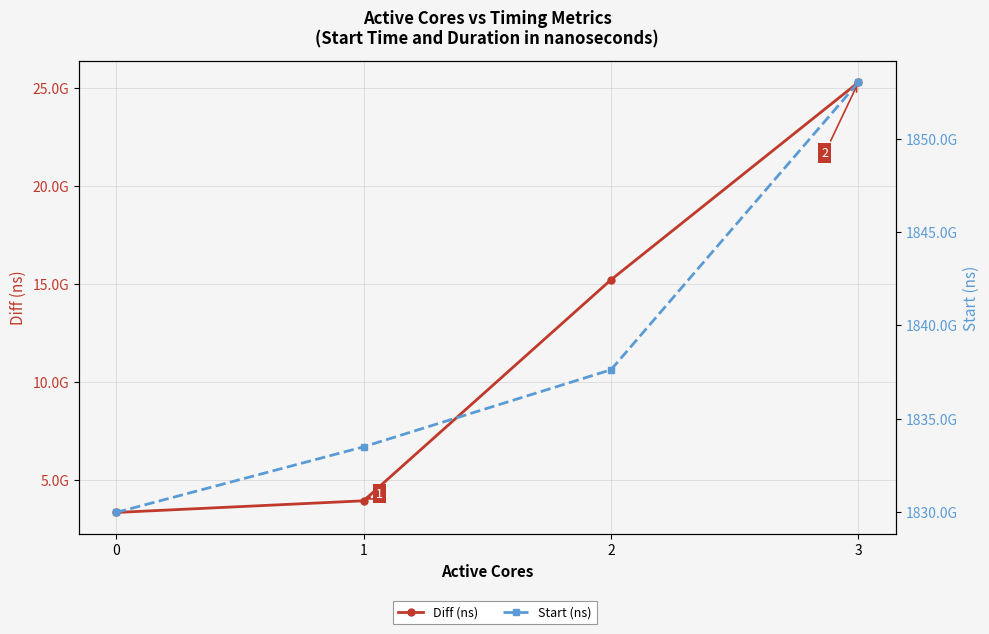

Reading left to right, extract all data points from this chart.

Diff (ns): 3322214286	3917016297	15195308963	25273195907
Start (ns): 1829970145258	1833486247197	1837614568447	1853015659861